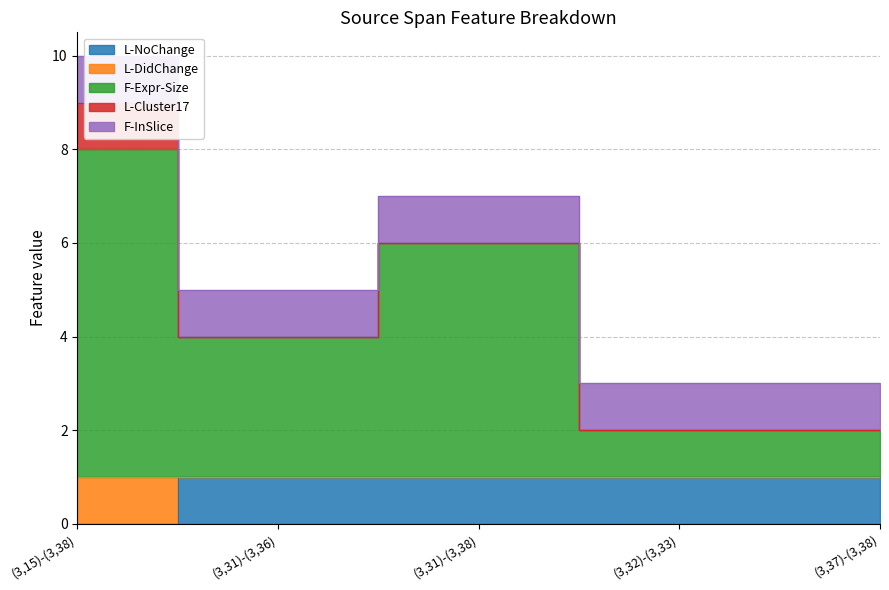

At which label does F-Expr-Size first exceed 3?

(3,15)-(3,38)